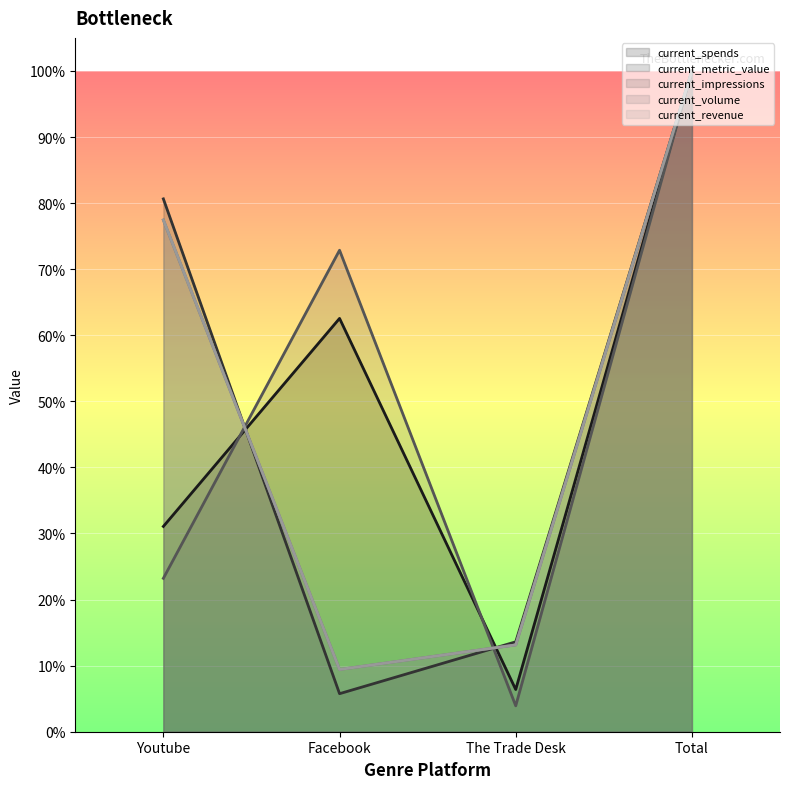

Reading left to right, extract all data points from this chart.

current_spends: Youtube=0.3	Facebook=0.6	The Trade Desk=0.1	Total=1.0
current_metric_value: Youtube=0.8	Facebook=0.1	The Trade Desk=0.1	Total=1.0
current_impressions: Youtube=0.2	Facebook=0.7	The Trade Desk=0.0	Total=1.0
current_volume: Youtube=0.8	Facebook=0.1	The Trade Desk=0.1	Total=1.0
current_revenue: Youtube=0.8	Facebook=0.1	The Trade Desk=0.1	Total=1.0